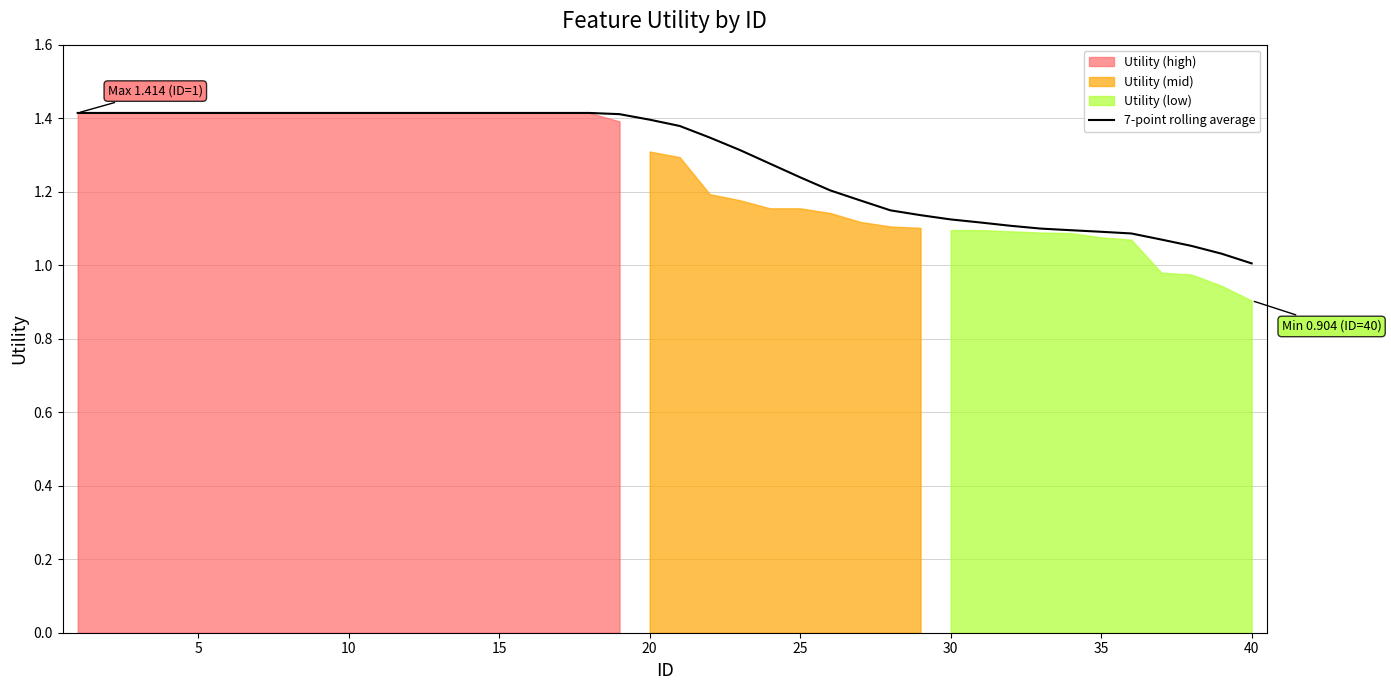

The 7-point rolling average series shows 1.0 at 40. True or false?

True